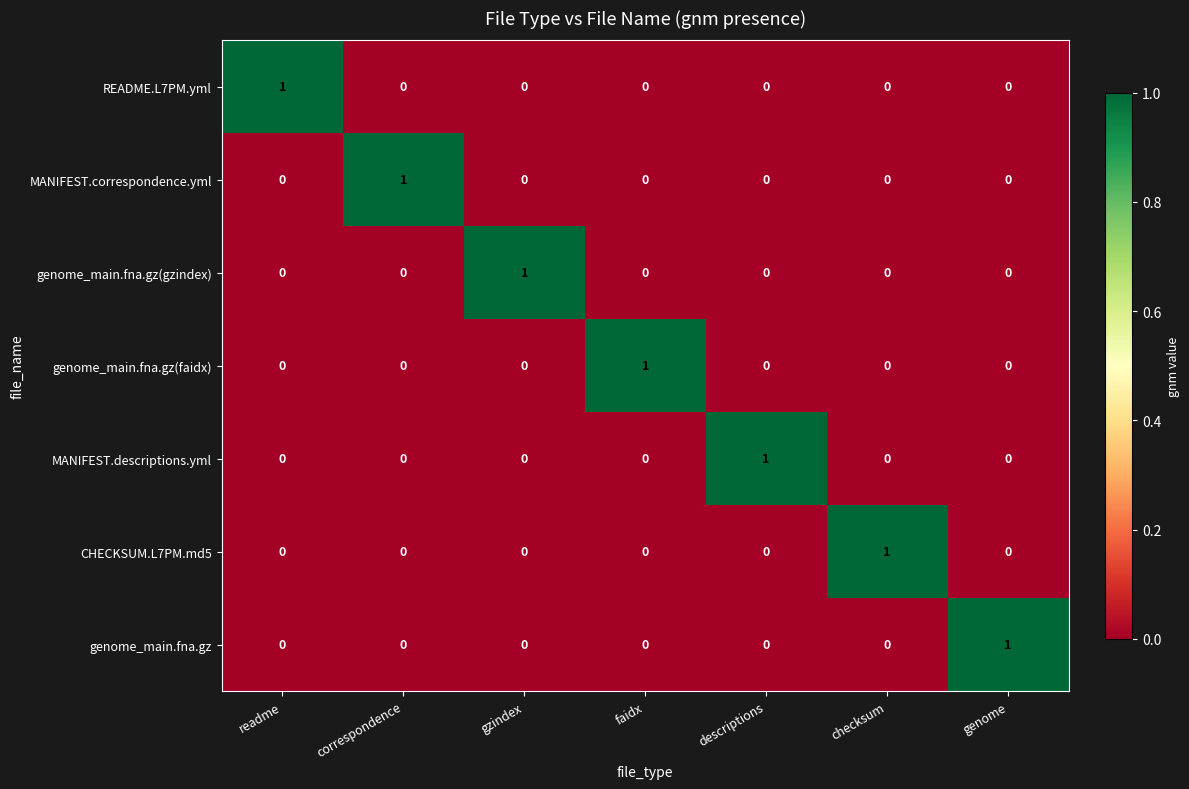

Is it true that MANIFEST.descriptions.yml equals 0 at readme?

True